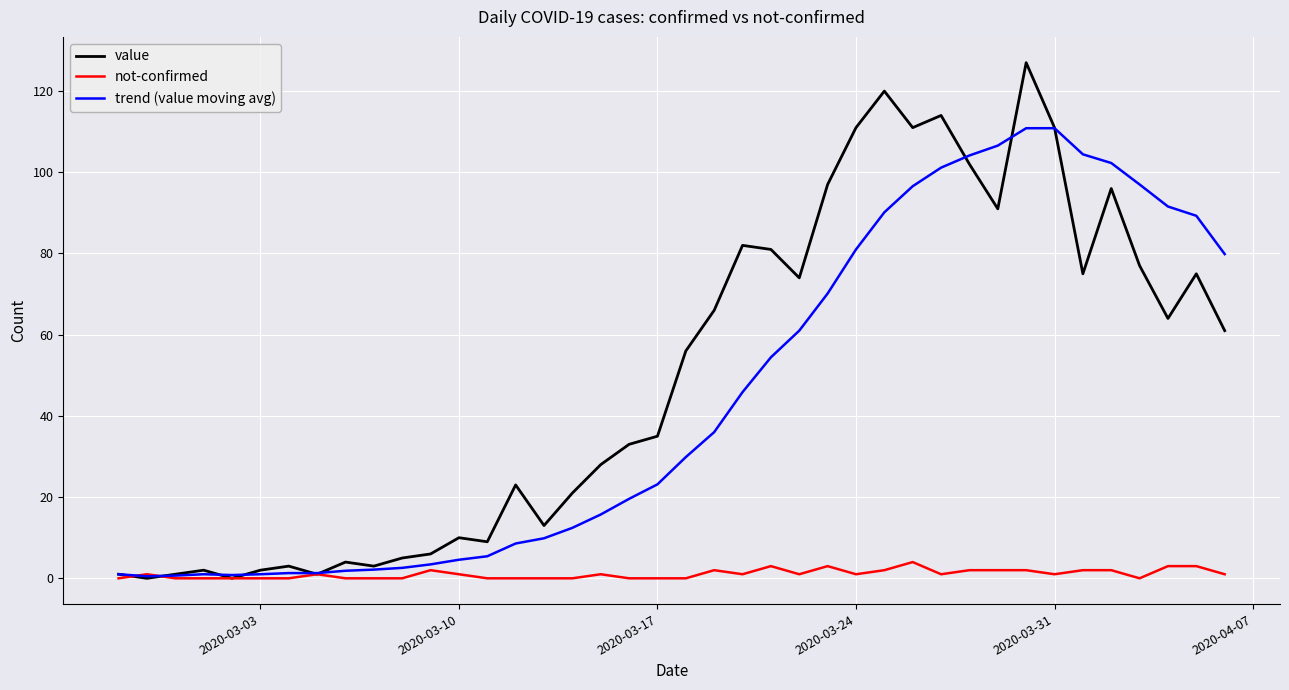

Does the chart display data point markers on the line(s)?

No